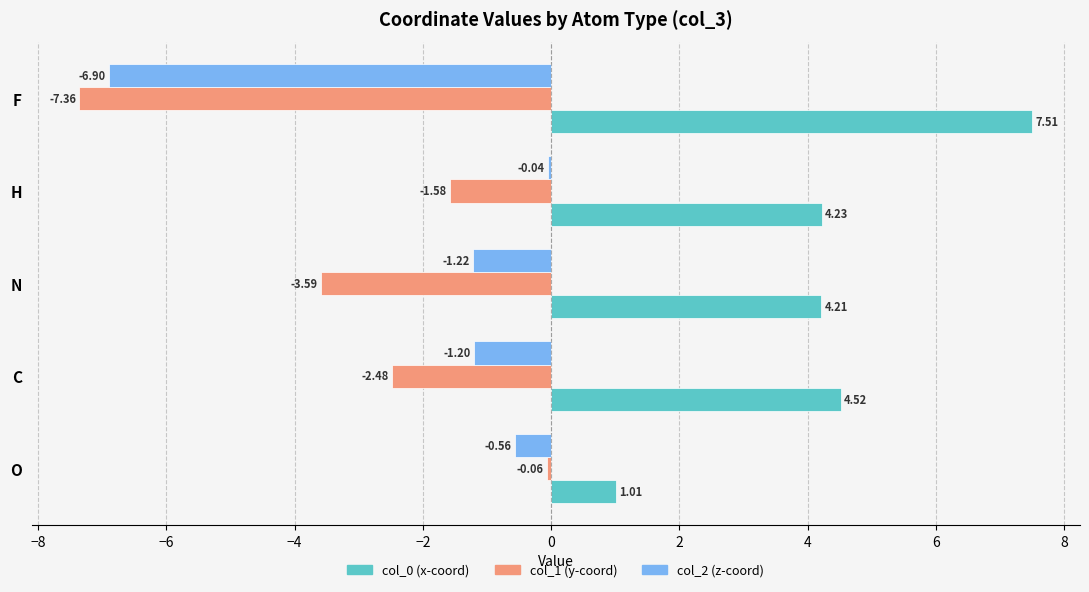

Where is col_1 (y-coord) nearest to the value -3?

C